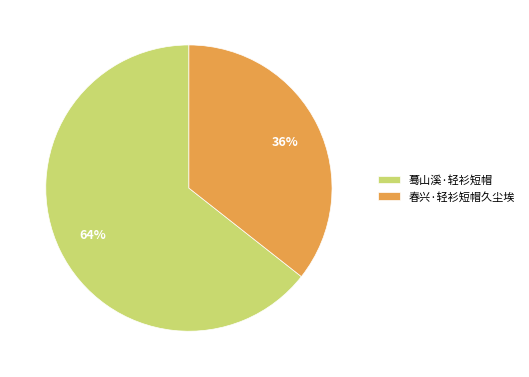

To the nearest percent, what is the combined percentage of 春兴·轻衫短帽久尘埃 and 蓦山溪·轻衫短帽?

100%